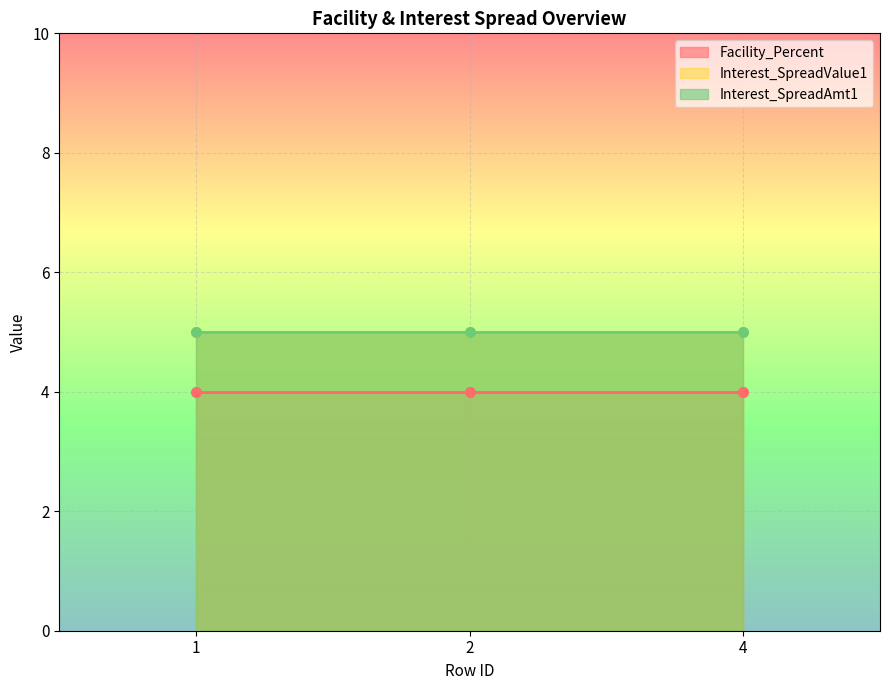

Is it true that Interest_SpreadValue1 equals 5 at 1?

True